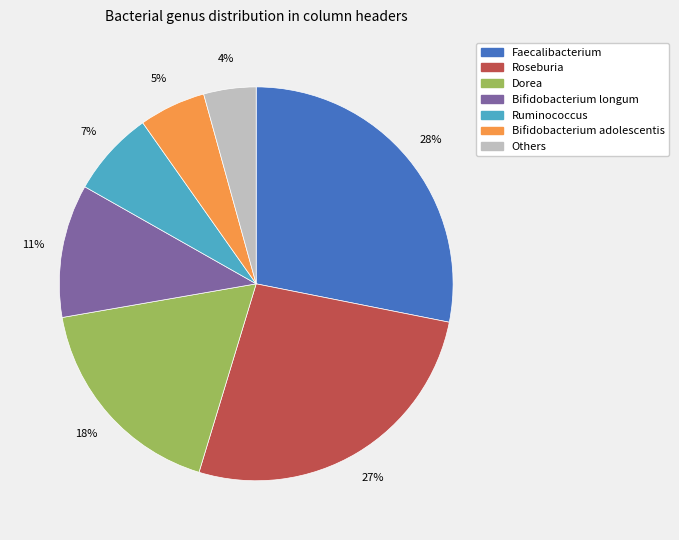

To the nearest percent, what is the average slice percentage?

14%